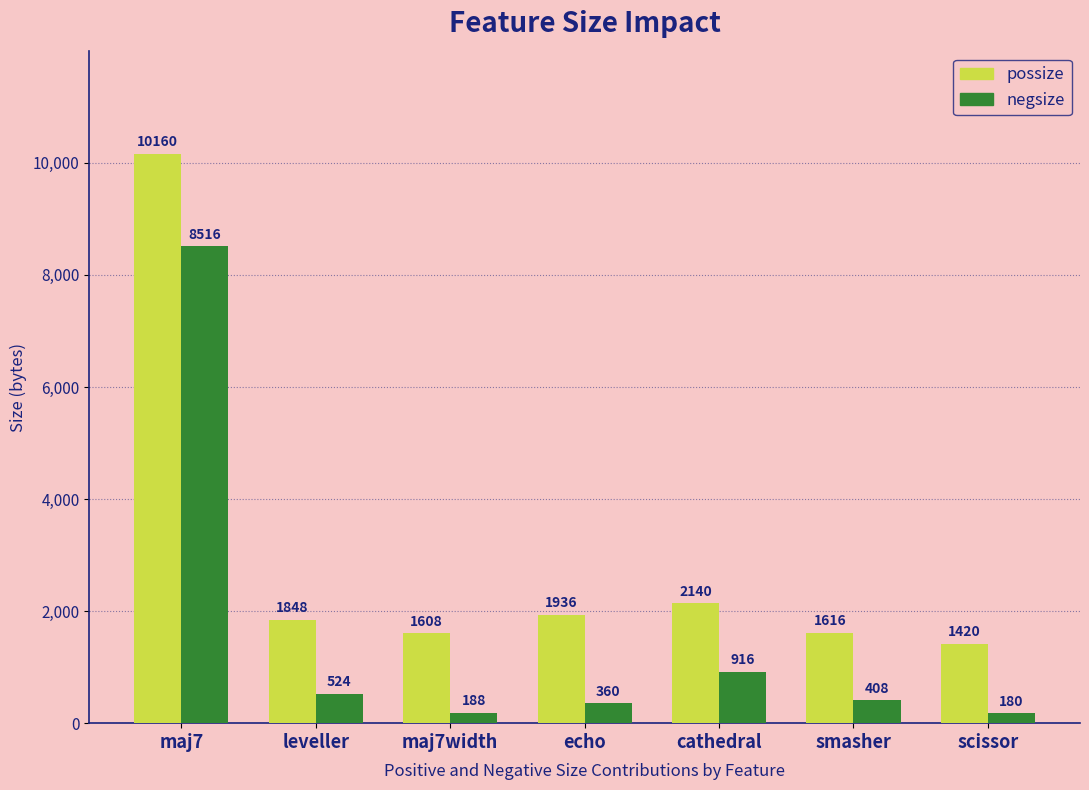

Is it true that possize equals 3826 at cathedral?

False